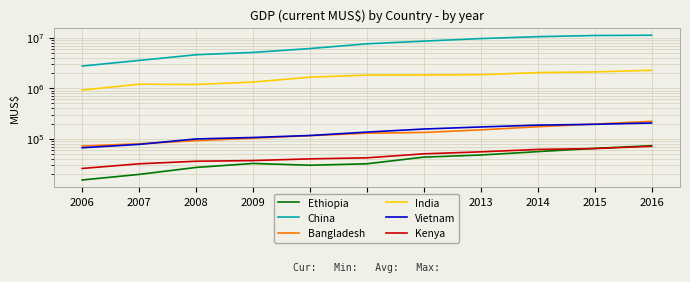

Where does the Kenya series first go above 41954?

2011